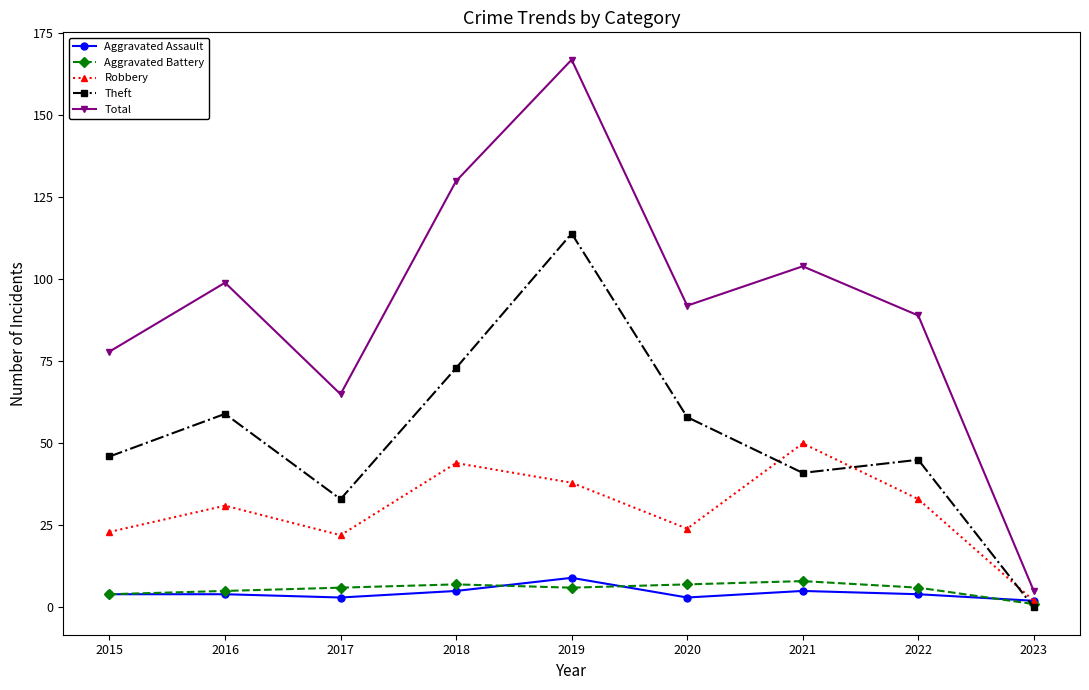

After their last crossing, which series has the higher values: Robbery or Theft?

Robbery